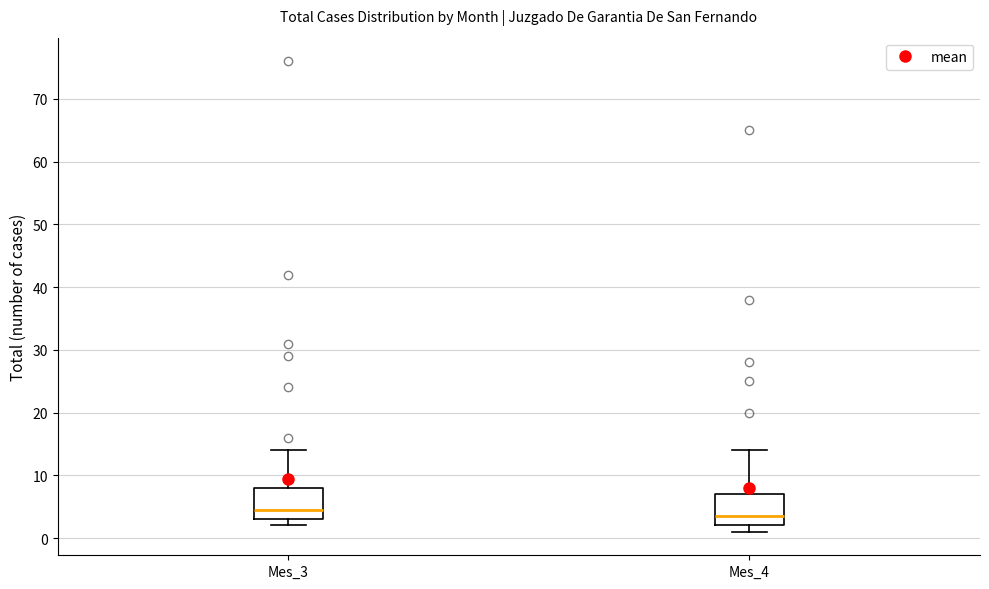

Where does the median line of the box for Mes_3 sit on the y-axis? The values are not printed on the chart, so give them approximately, as read against the axis.

5